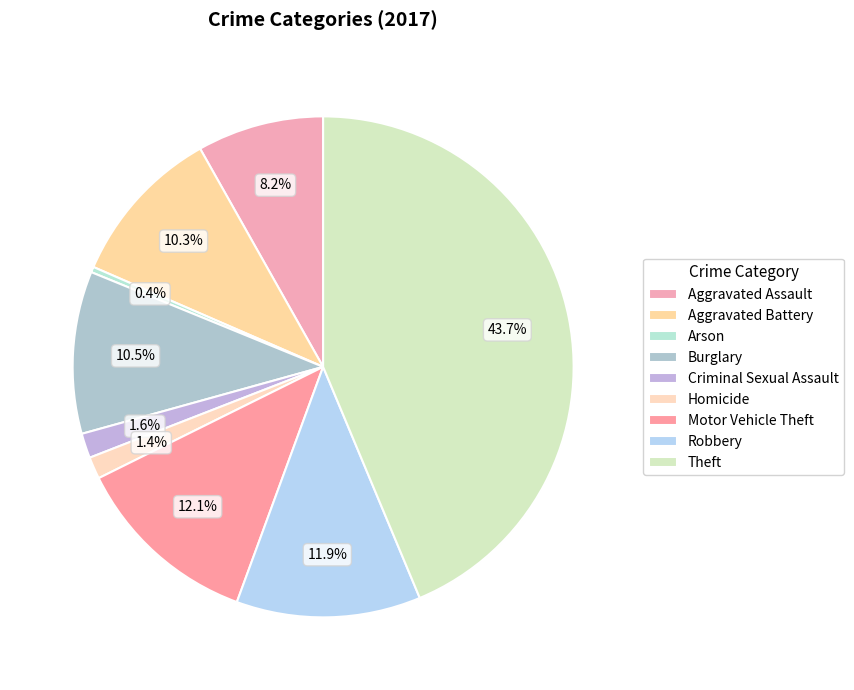

How many slices are in this pie chart?

9